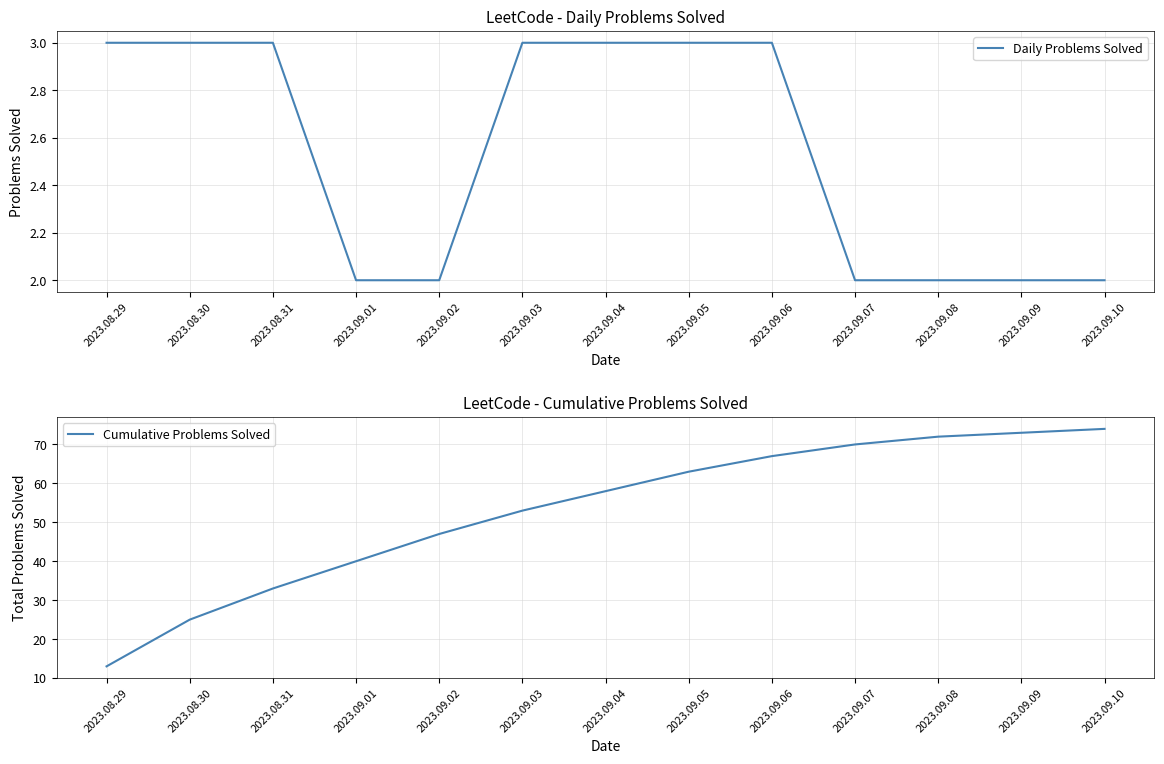

Between 2023.09.05 and 2023.09.08, which is larger?

2023.09.05